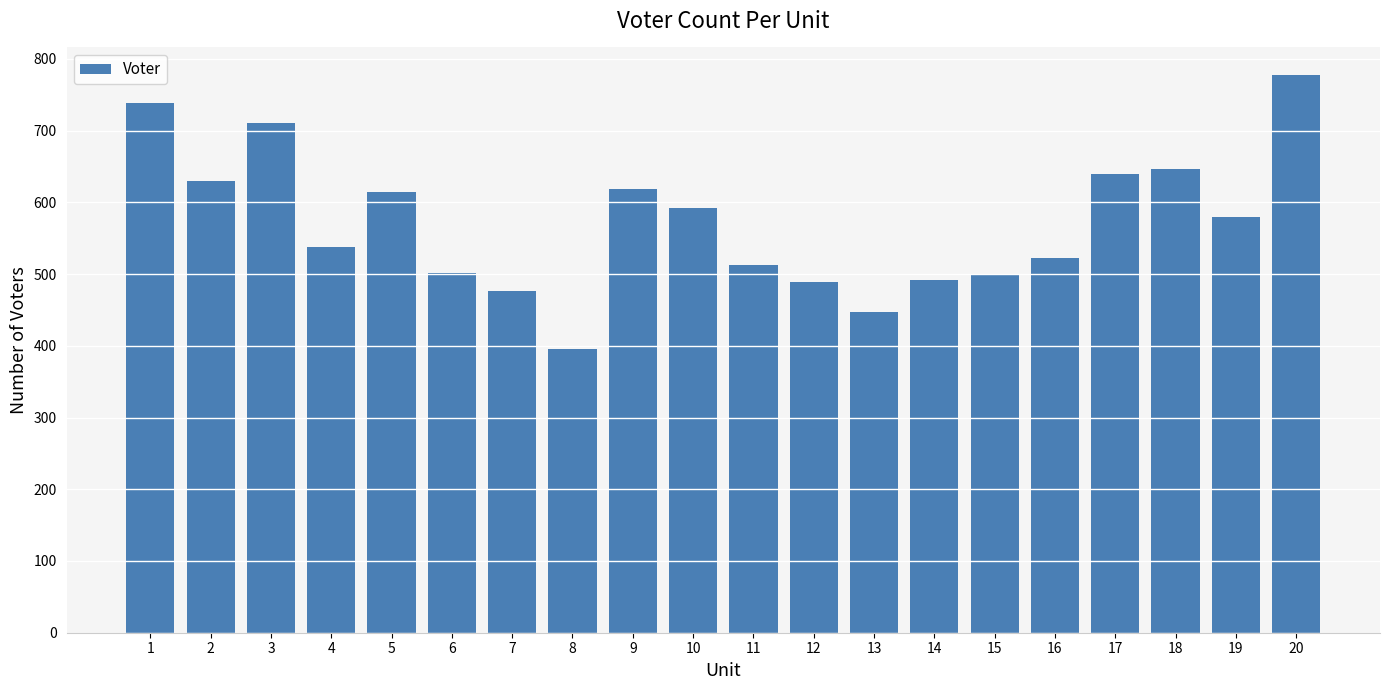

What is the value of the 16th bar from the left?

523